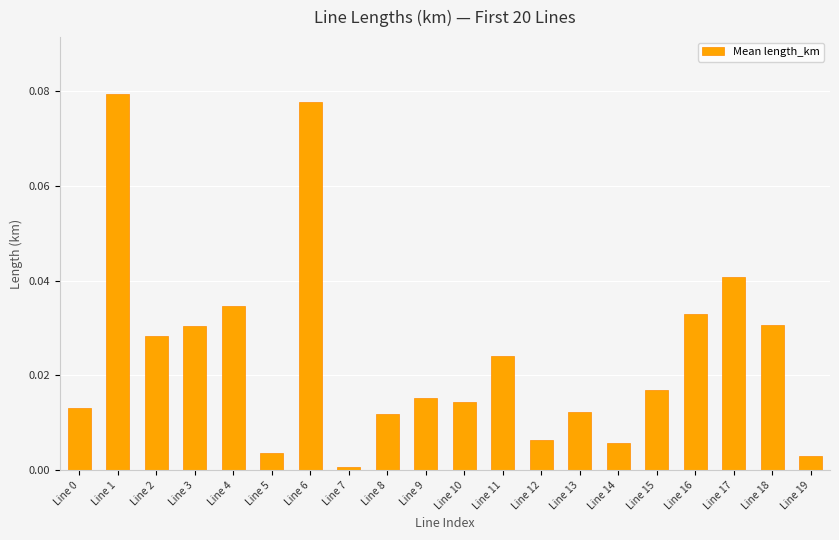

Which category has the lowest value across all series?

Line 7